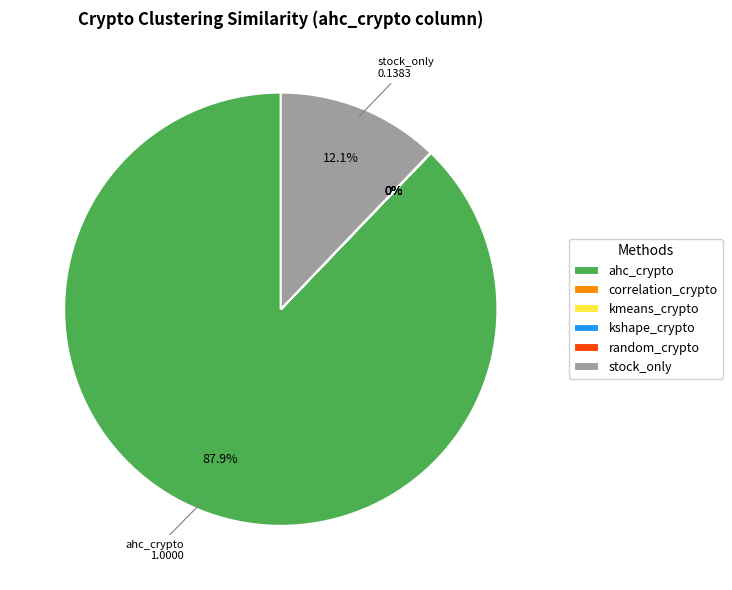

Which category has the smallest portion of the pie?

correlation_crypto